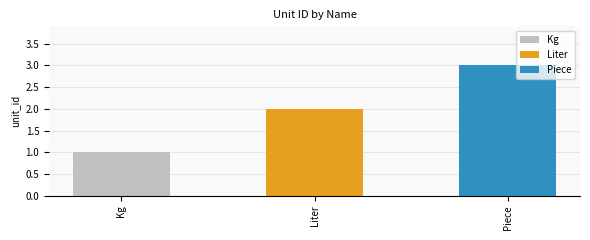

Count the values in the range 1 to 3.

3